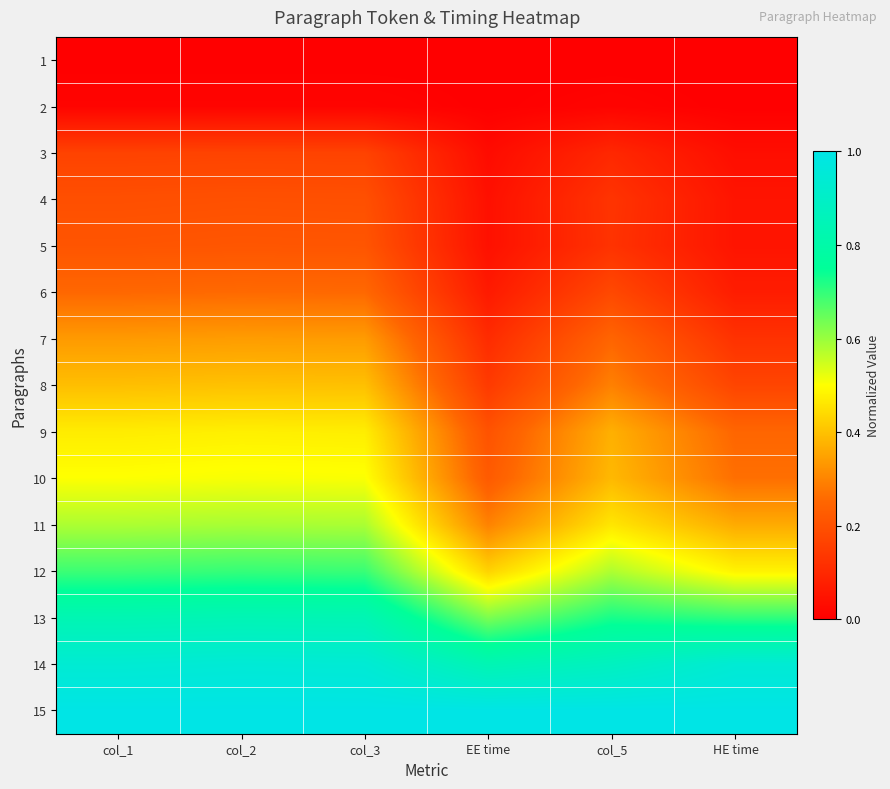

Which series has the largest total across all categories?

15